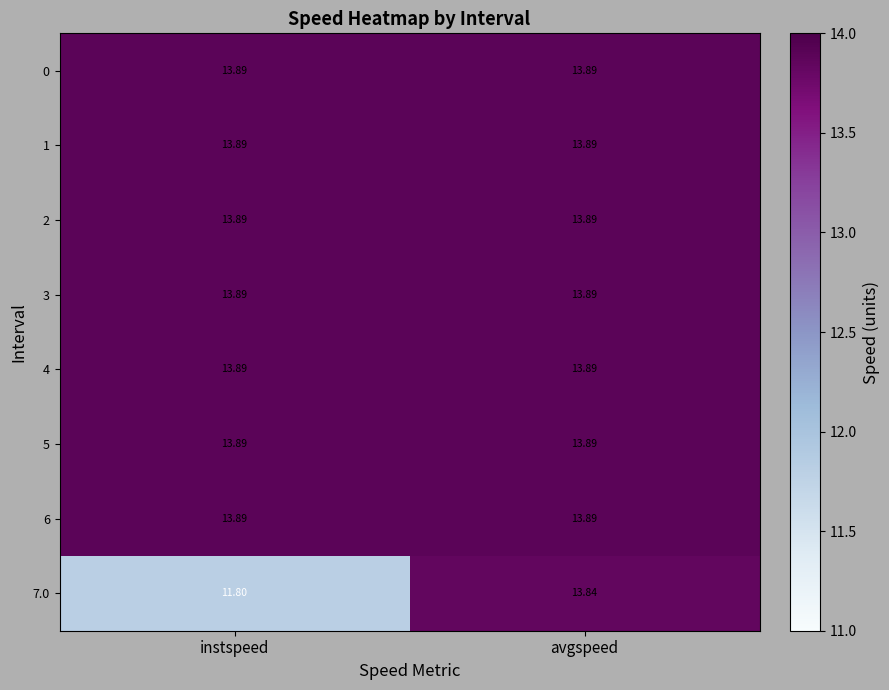

What is the minimum value shown in the chart?

11.8